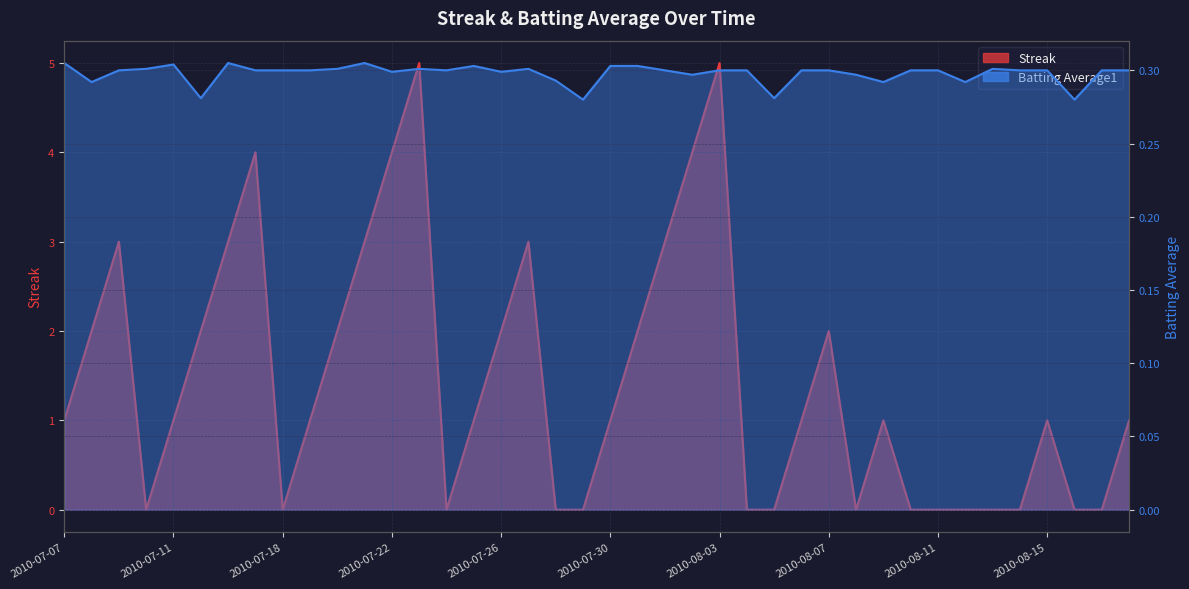

Which category has the highest value across all series?

2010-07-23